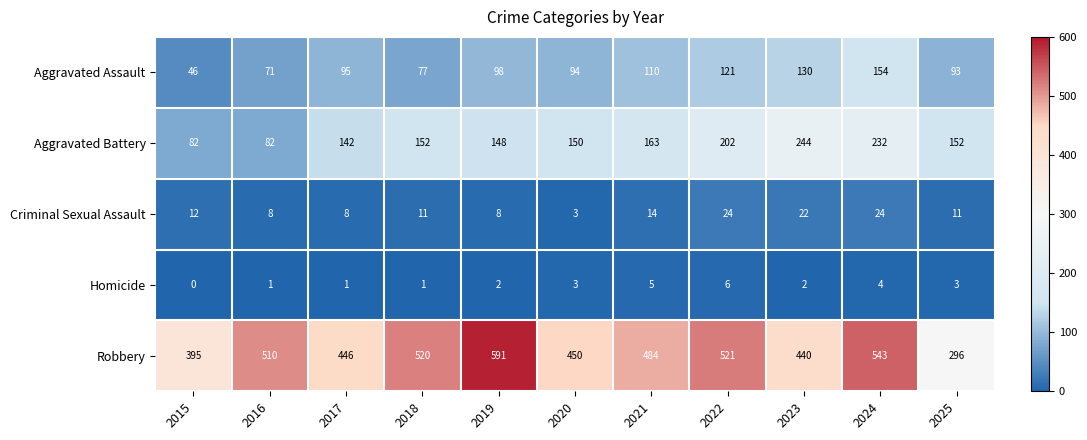

How many series are shown in this chart?

5